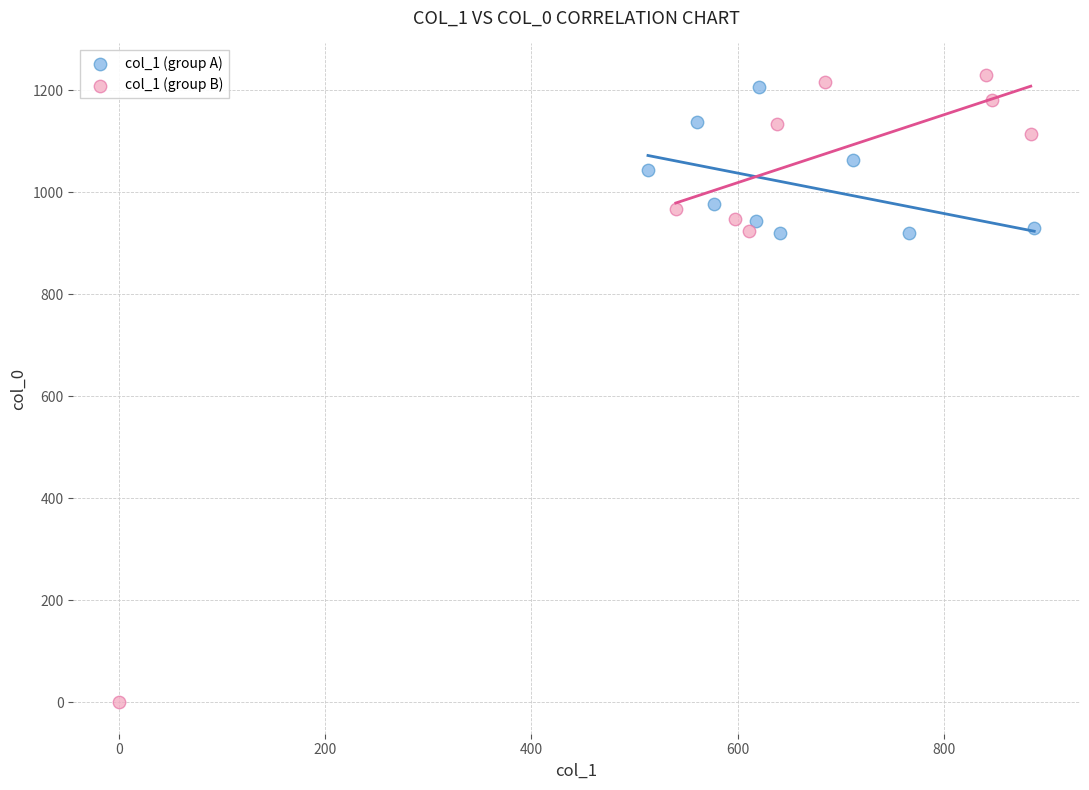

Which series contains the lowest Y value?

col_1 (group B)